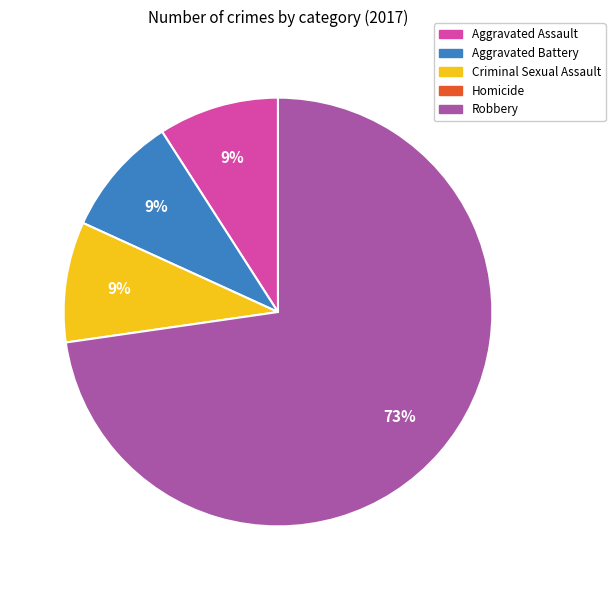

Count the number of slices in the pie.

4